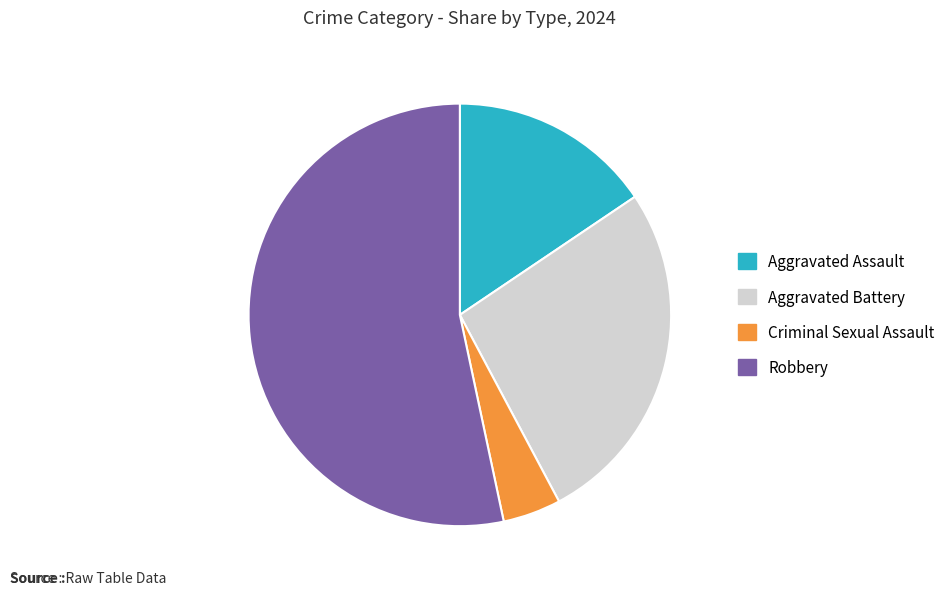

Rank the categories by value from lowest to highest.

Criminal Sexual Assault, Aggravated Assault, Aggravated Battery, Robbery